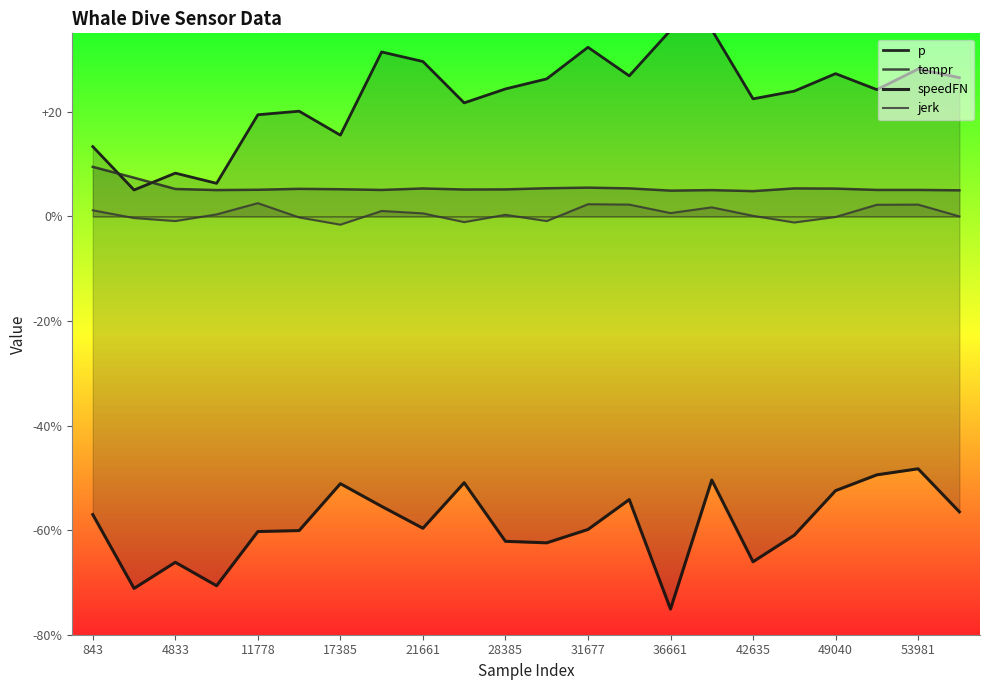

What is the sum of all p values?

504.6